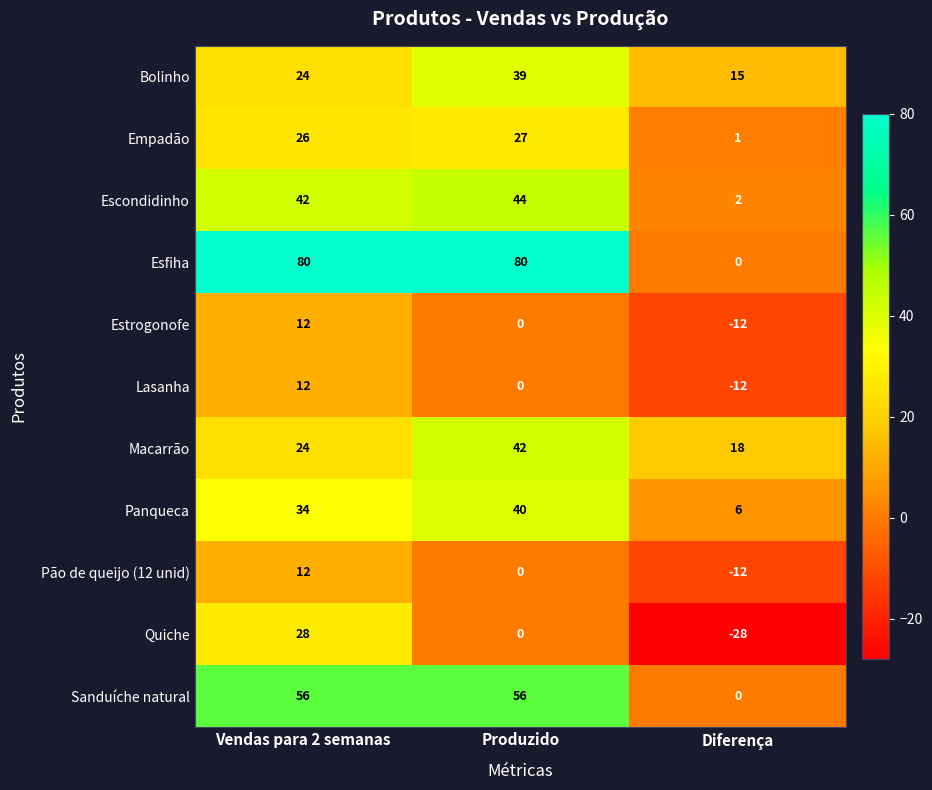

What is the minimum value shown in the chart?

-28